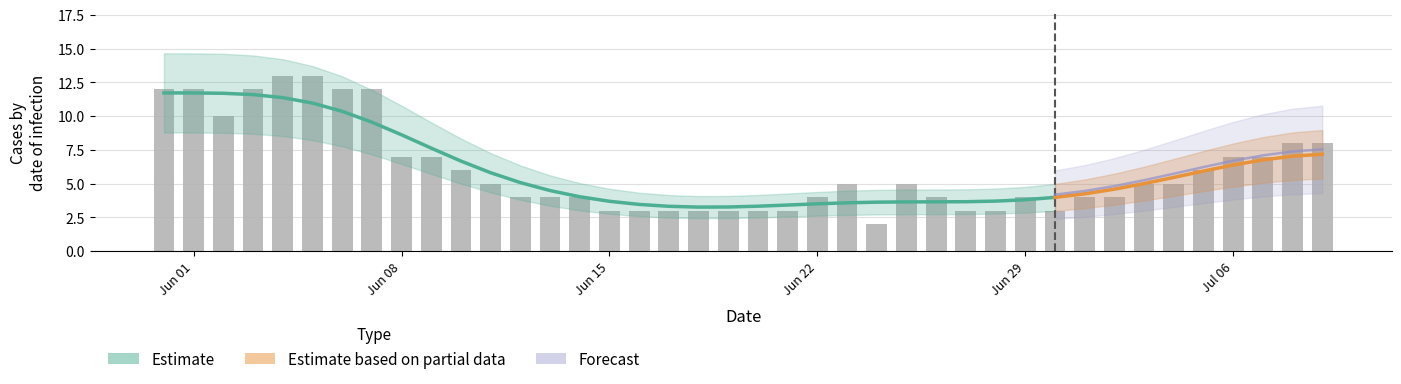

Reading left to right, extract all data points from this chart.

12	12	10	12	13	13	12	12	7	7	6	5	4	4	4	3	3	3	3	3	3	3	4	5	2	5	4	3	3	4	3	4	4	5	5	6	7	7	8	8